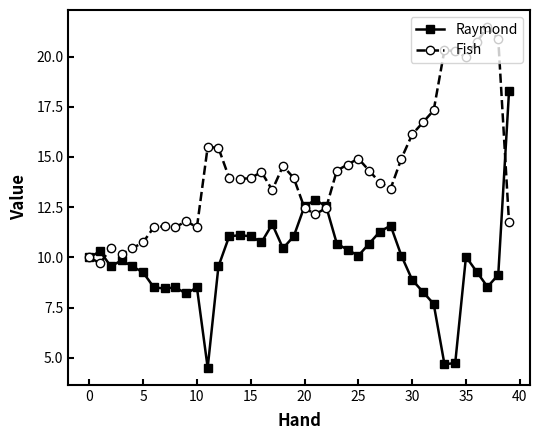

Which series has the largest range (max minus min)?

Raymond